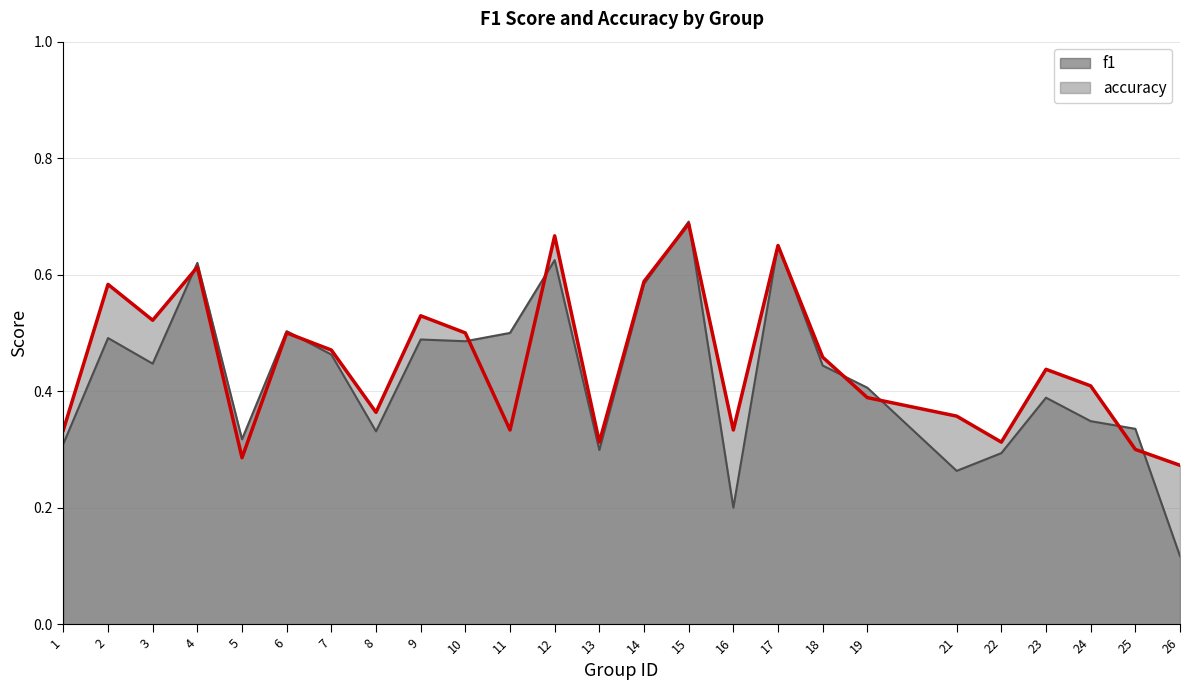

What is the value of the accuracy point at the 4th from the left?

0.6